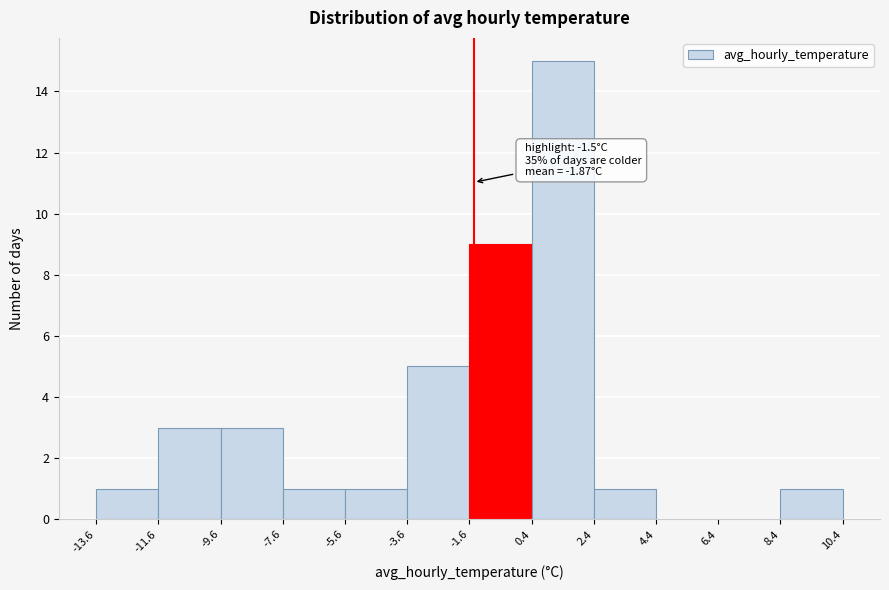

Which range on the x-axis has the tallest bar?

0.4 to 2.4